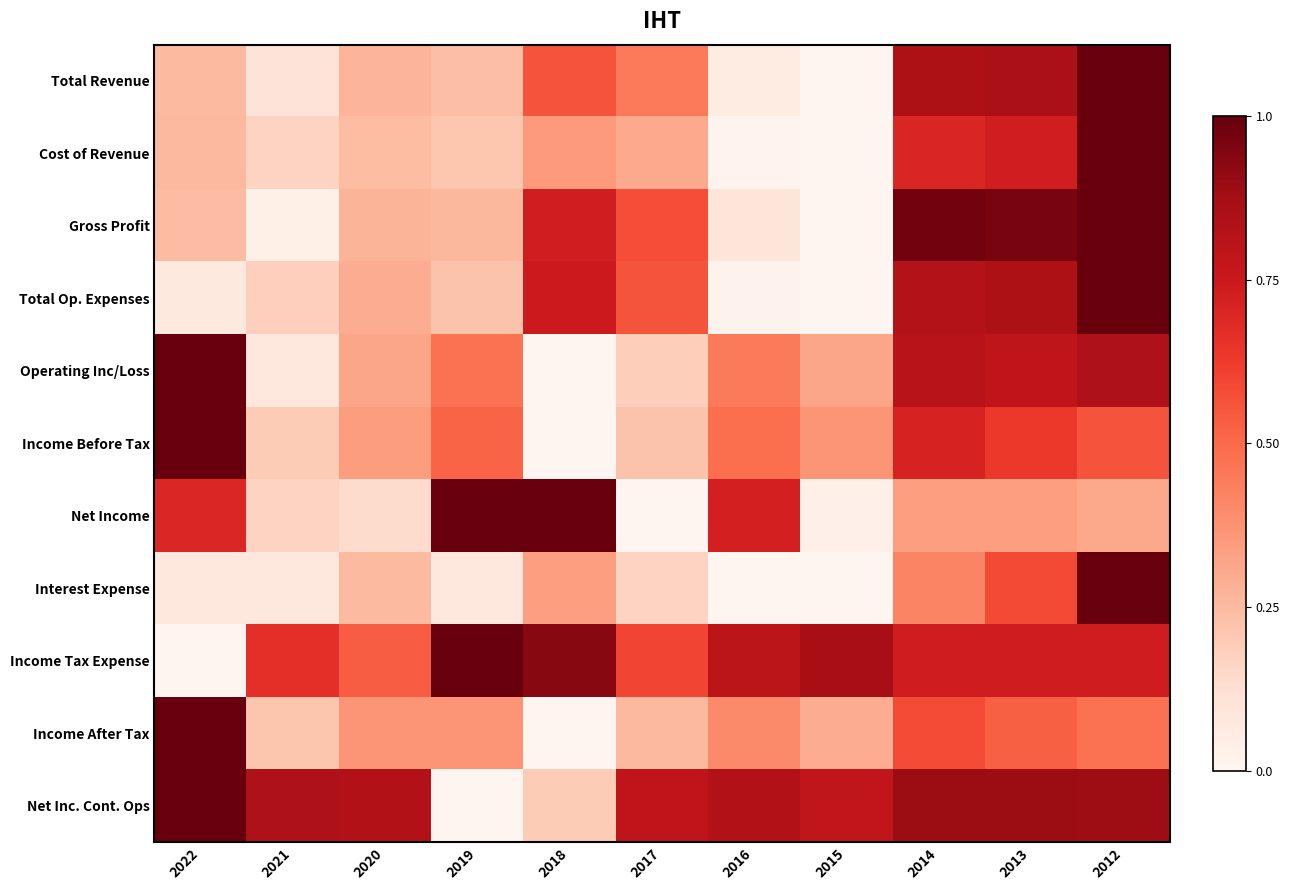

At 2014, list the series in order from smallest to largest.

Net Income, Interest Expense, Income After Tax, Cost of Revenue, Income Before Tax, Income Tax Expense, Operating Inc/Loss, Total Op. Expenses, Total Revenue, Net Inc. Cont. Ops, Gross Profit